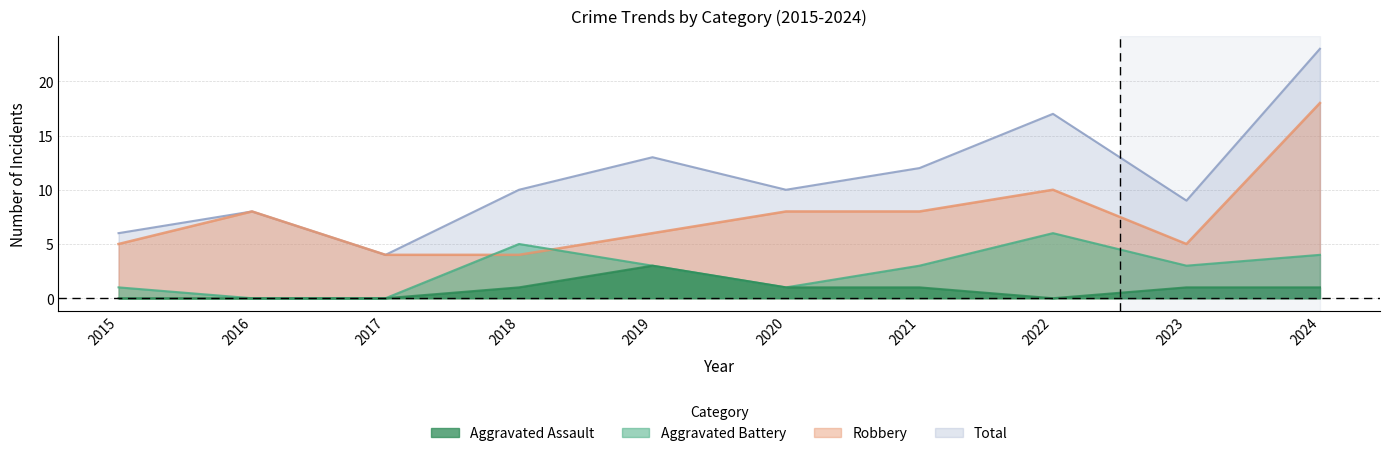

Is the value of Aggravated Battery at 2017 greater than the value of Robbery at 2020?

No